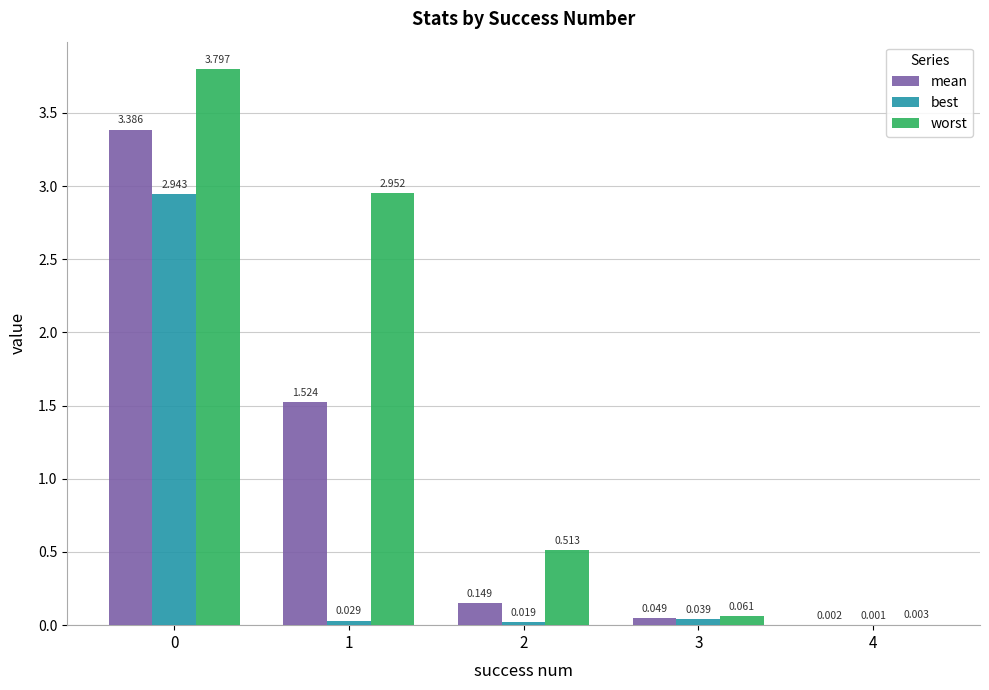

Which series has the largest total across all categories?

worst